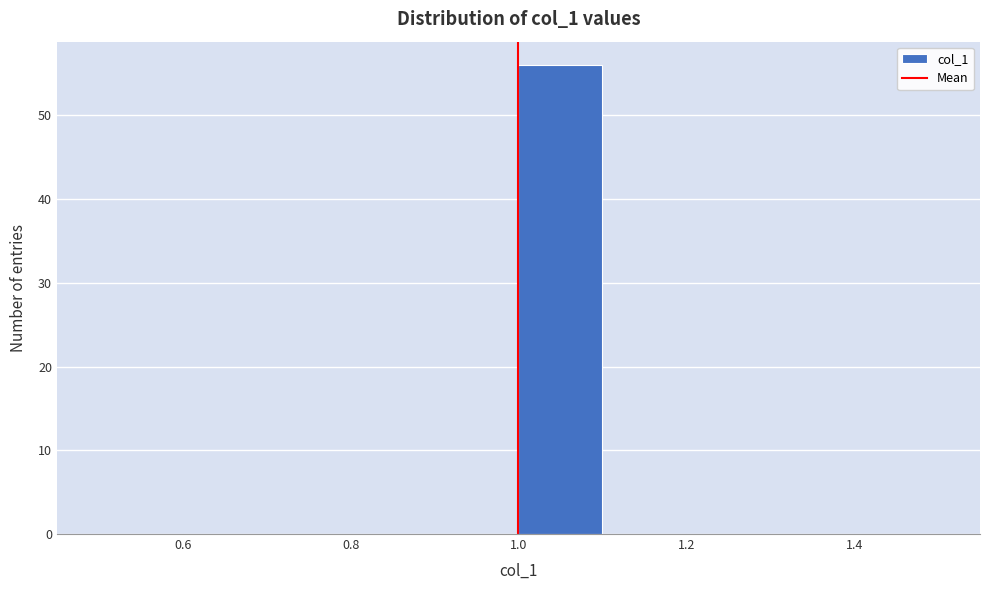

Reading left to right, transcribe this chart: for each bar, give the range it covers on the x-axis and its height. The values are not printed on the chart, so give them approximately, as read against the axis.

0.5 to 0.6: 0
0.6 to 0.7: 0
0.7 to 0.8: 0
0.8 to 0.9: 0
0.9 to 1.0: 0
1.0 to 1.1: 56
1.1 to 1.2: 0
1.2 to 1.3: 0
1.3 to 1.4: 0
1.4 to 1.5: 0